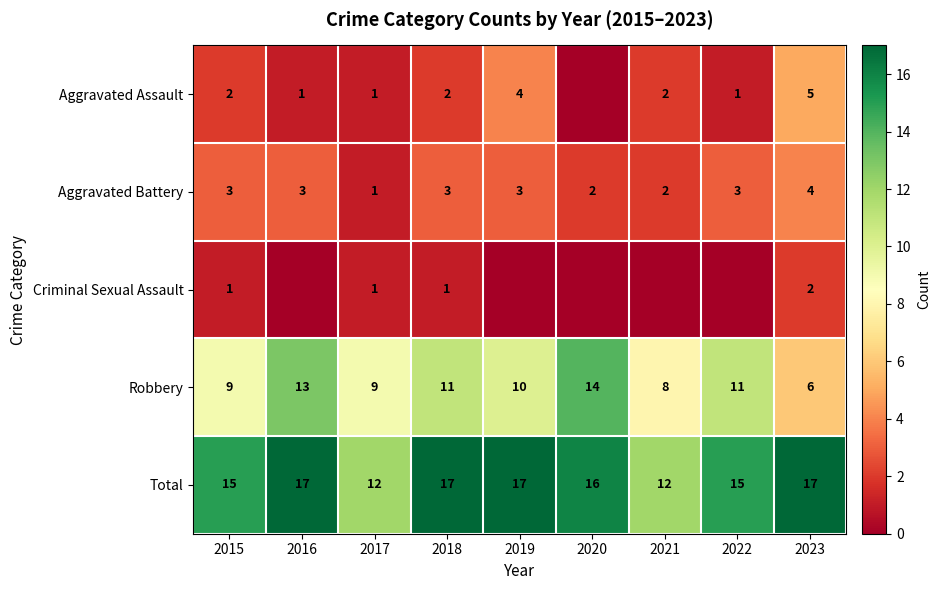

Is it true that Total equals 6 at 2022?

False